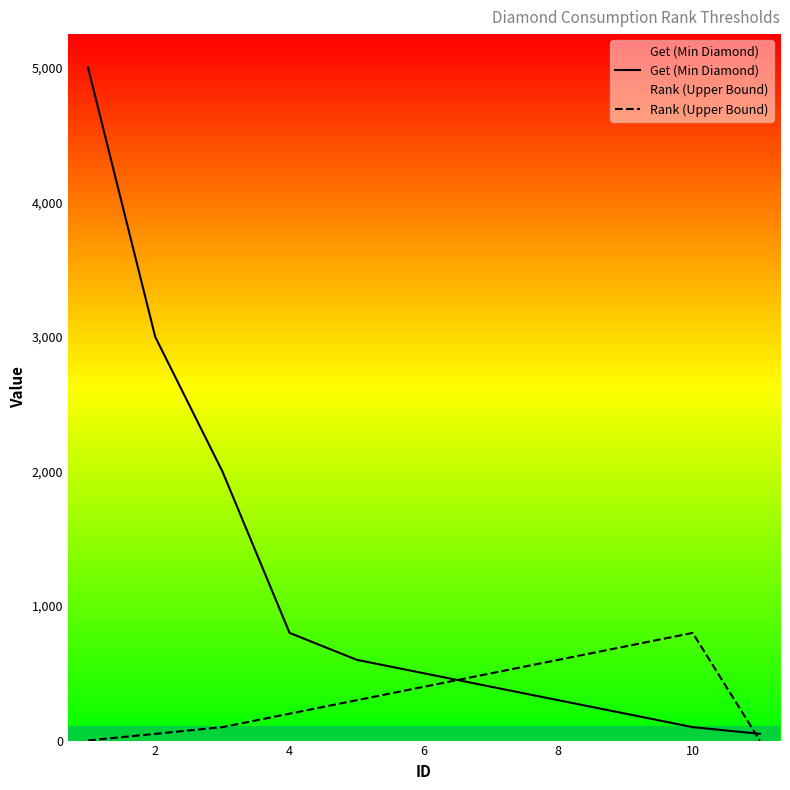

What is the value of the Get (Min Diamond) point at the 1st from the left?

5000